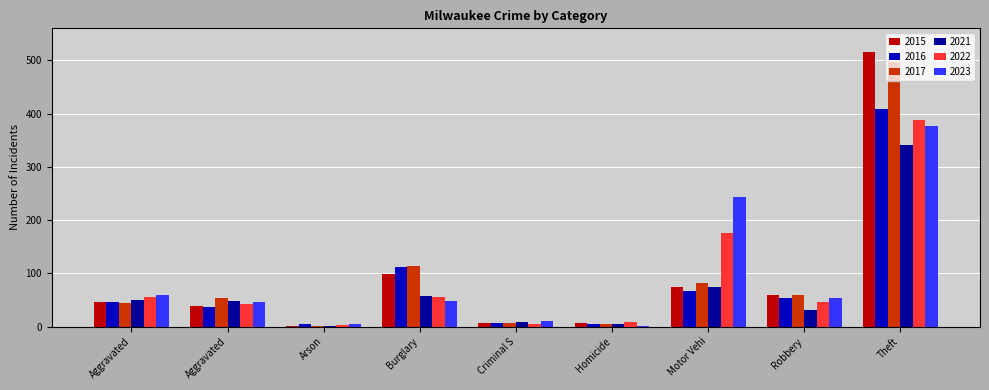

How many series are shown in this chart?

6